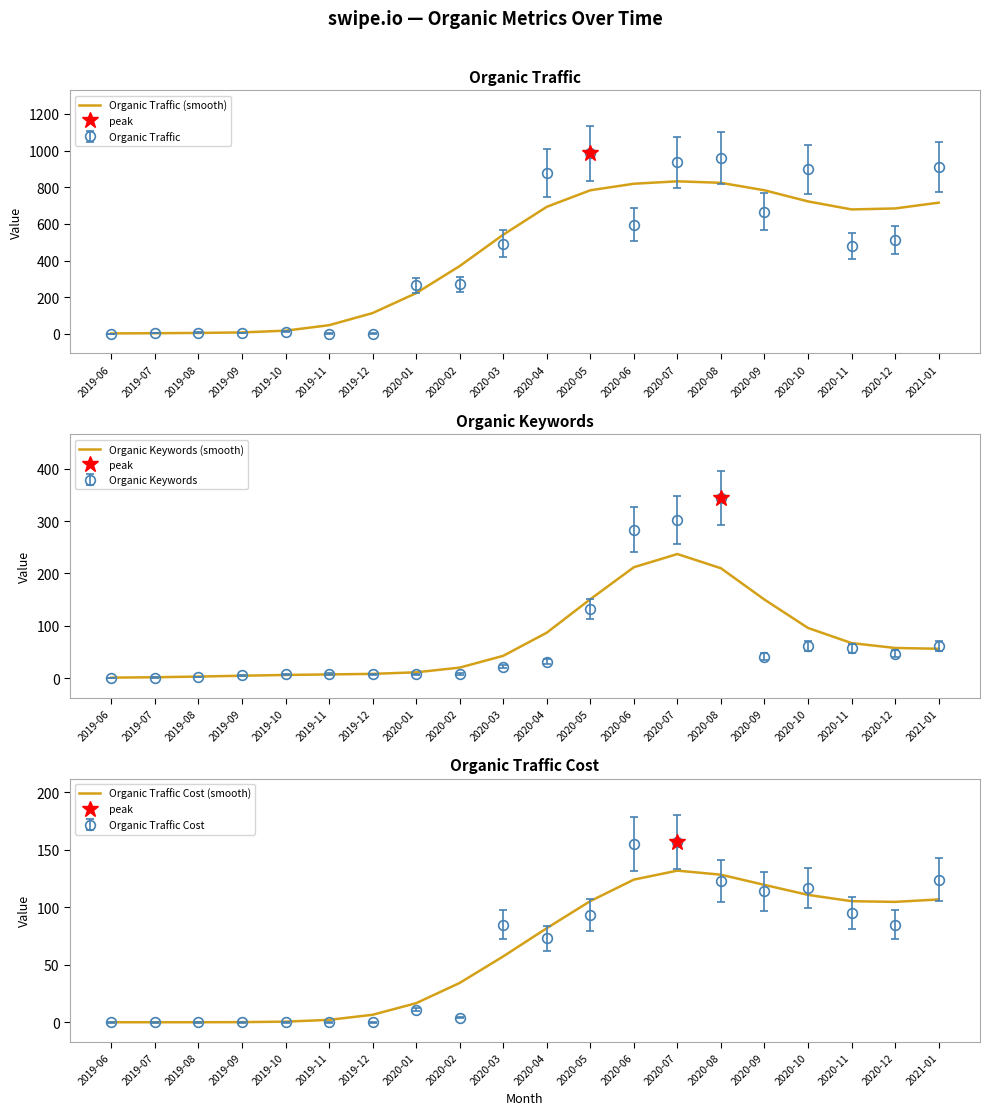

What is the label of the 18th point from the left?

2020-11